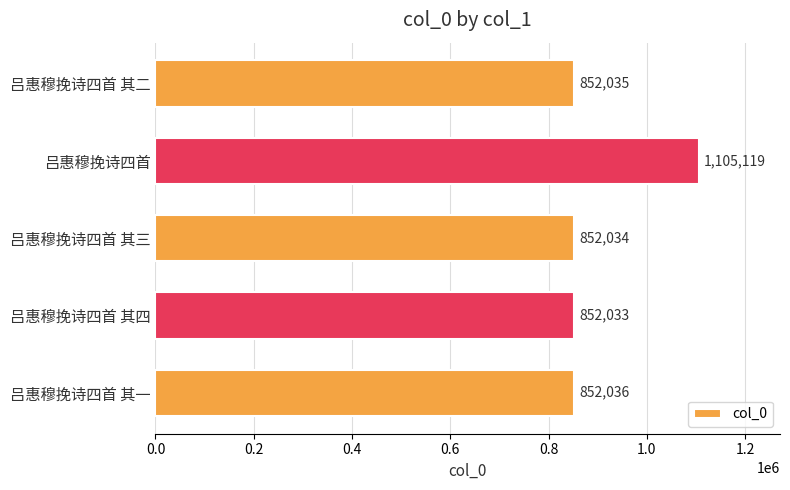

True or false: the data shows 852034 at 吕惠穆挽诗四首 其三.

True